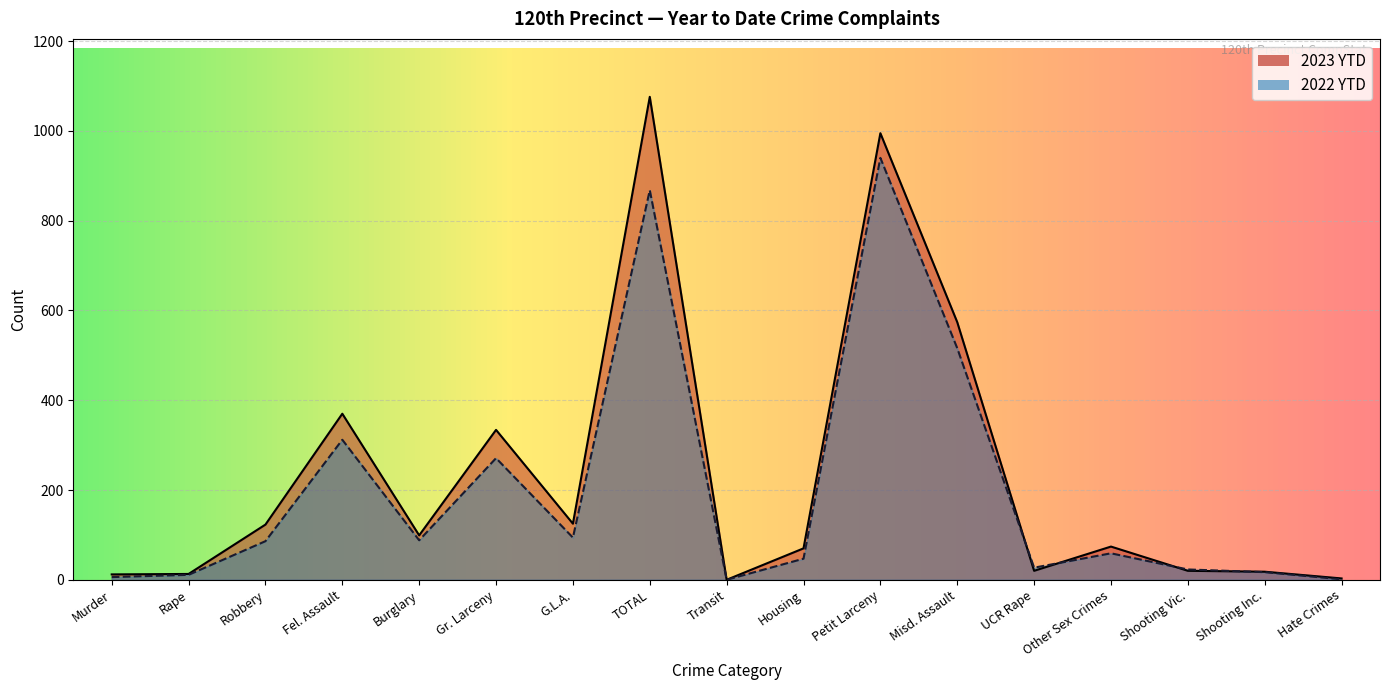

Rank the series by their average value, from lowest to highest.

2022 YTD, 2023 YTD